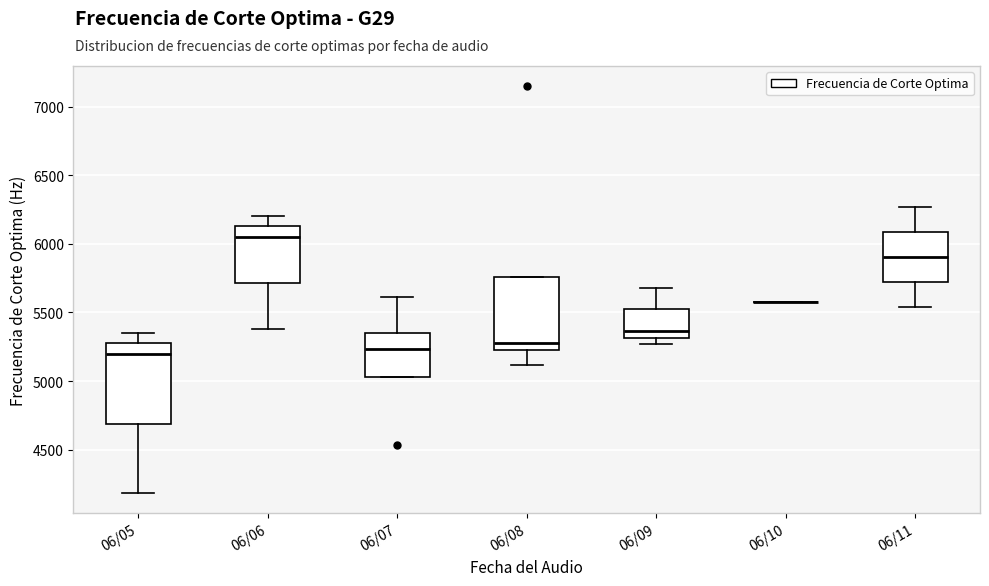

Reading left to right, transcribe this box plot: for each box, give where its median line is, the range the box spans, and where its two whiskers end, as read against the y-axis. The values are not printed on the chart, so give them approximately, as read against the axis.

06/05: median 5200, box 4700 to 5250, whiskers 4200 to 5350
06/06: median 6050, box 5700 to 6150, whiskers 5400 to 6200
06/07: median 5250, box 5050 to 5350, whiskers 5050 to 5600
06/08: median 5300, box 5200 to 5750, whiskers 5100 to 5750
06/09: median 5350, box 5300 to 5500, whiskers 5250 to 5700
06/10: box collapsed to a line at 5600, whiskers 5600 to 5600
06/11: median 5900, box 5700 to 6100, whiskers 5550 to 6250